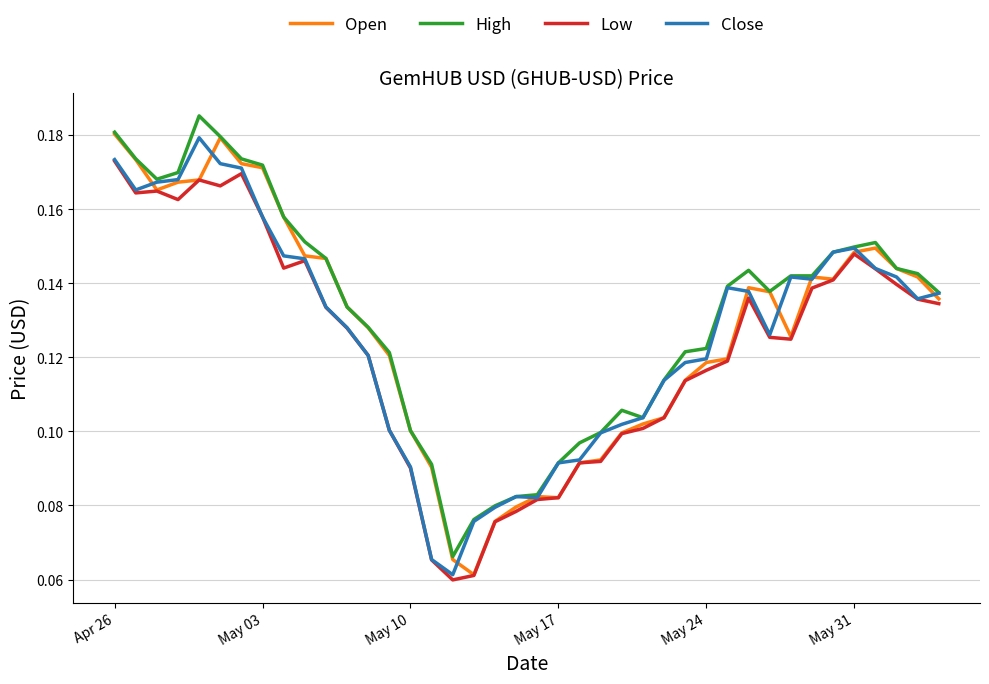

What is the difference between the second highest and second lowest values in the High series?

0.1